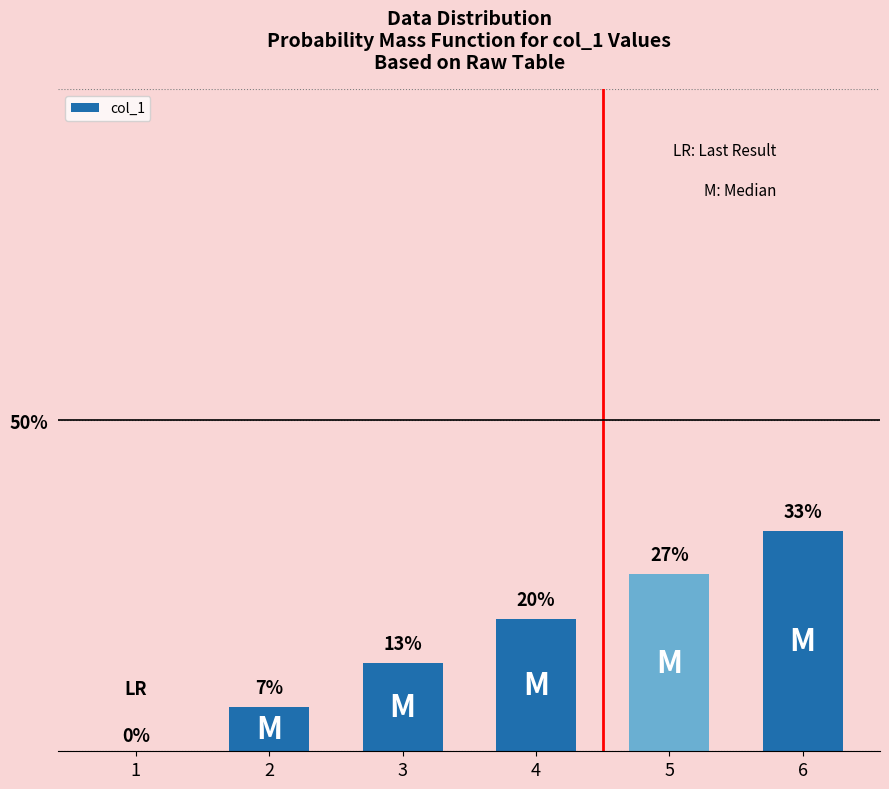

What is the ratio of the value at 6 to the value at 5?

1.2